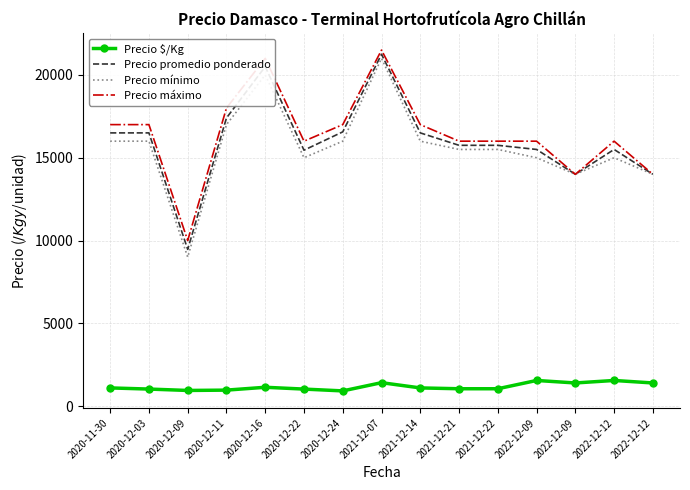

What are all the series names shown in the legend?

Precio $/Kg, Precio promedio ponderado, Precio mínimo, Precio máximo